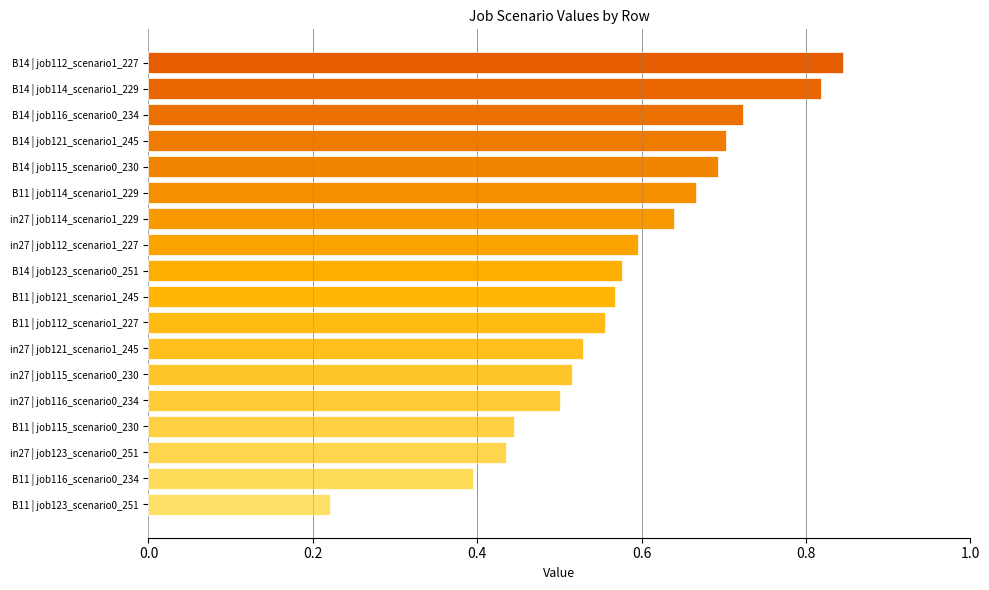

At which label does job116_scenario0_234 reach its peak?

B14